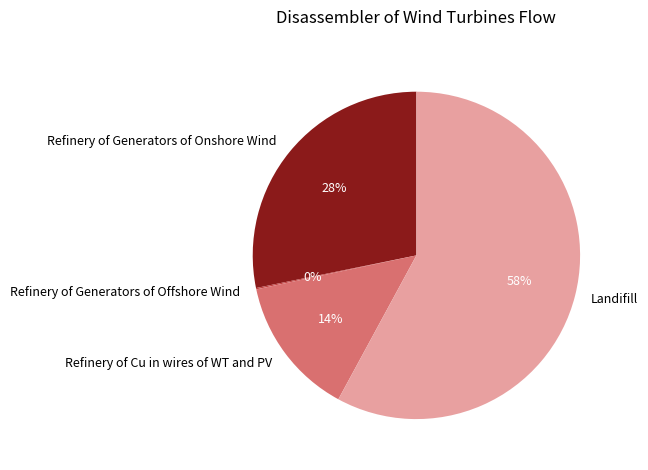

To the nearest percent, what is the difference between the Landifill and Refinery of Generators of Onshore Wind slice percentages?

30%